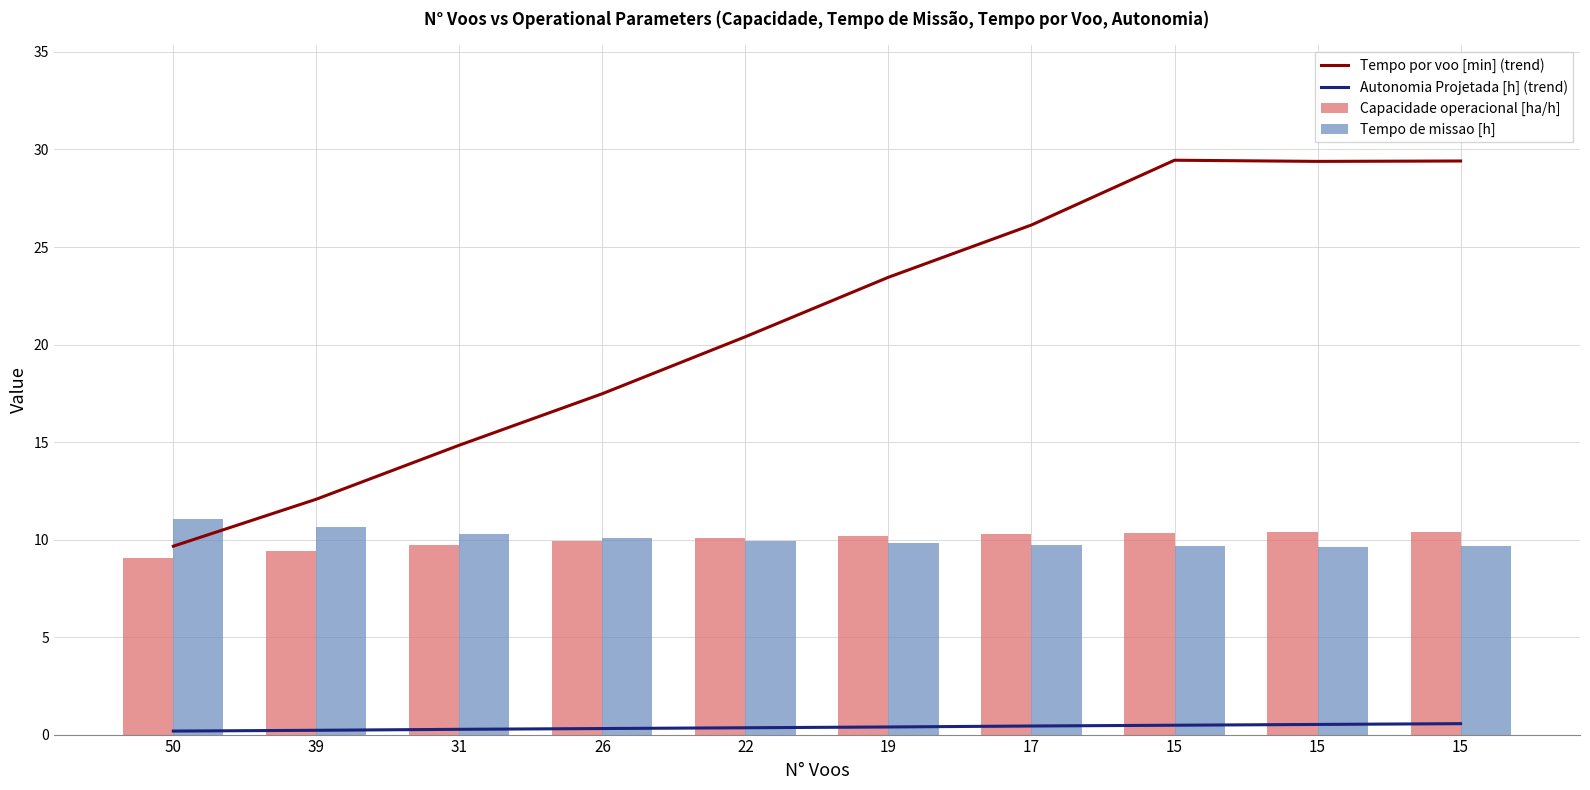

What are all the series names shown in the legend?

Tempo por voo [min] (trend), Autonomia Projetada [h] (trend), Capacidade operacional [ha/h], Tempo de missao [h]